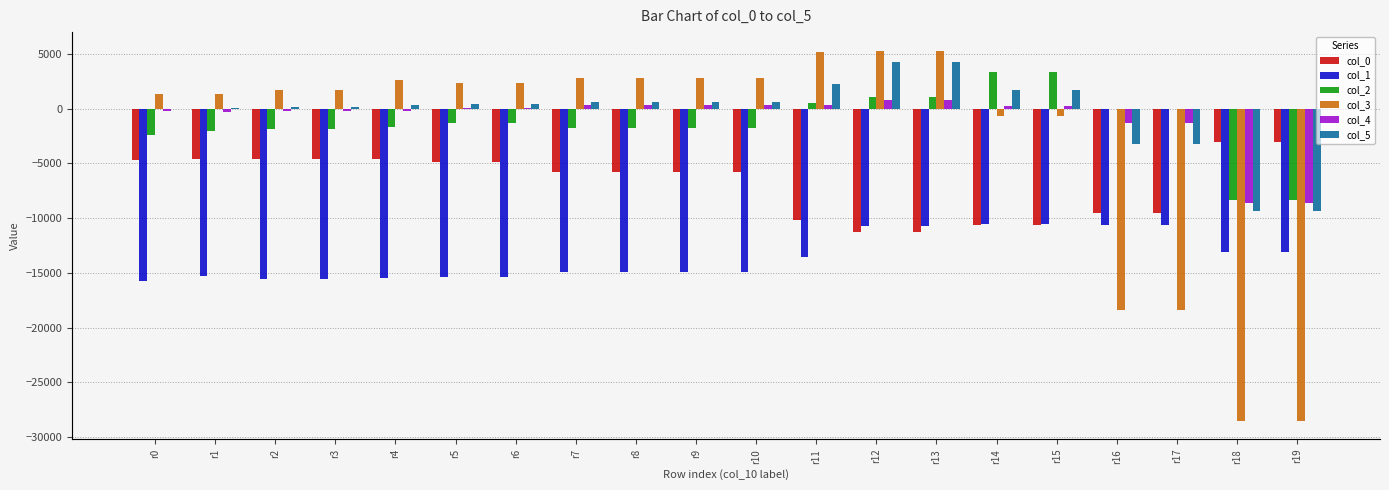

Reading left to right, transcribe all the data shown in this chart.

col_0: r0=-4716	r1=-4624	r2=-4552	r3=-4552	r4=-4556	r5=-4860	r6=-4860	r7=-5796	r8=-5796	r9=-5796	r10=-5796	r11=-10136	r12=-11256	r13=-11256	r14=-10660	r15=-10660	r16=-9488	r17=-9488	r18=-3048	r19=-3048
col_1: r0=-15743	r1=-15323	r2=-15539	r3=-15539	r4=-15467	r5=-15403	r6=-15403	r7=-14931	r8=-14931	r9=-14931	r10=-14931	r11=-13575	r12=-10683	r13=-10683	r14=-10519	r15=-10519	r16=-10643	r17=-10643	r18=-13111	r19=-13111
col_2: r0=-2376	r1=-2032	r2=-1828	r3=-1828	r4=-1668	r5=-1340	r6=-1340	r7=-1740	r8=-1740	r9=-1740	r10=-1740	r11=520	r12=1048	r13=1048	r14=3372	r15=3372	r16=-12	r17=-12	r18=-8340	r19=-8340
col_3: r0=1385	r1=1350	r2=1672	r3=1672	r4=2609	r5=2360	r6=2360	r7=2806	r8=2806	r9=2806	r10=2806	r11=5233	r12=5316	r13=5316	r14=-699	r15=-699	r16=-18440	r17=-18440	r18=-28506	r19=-28506
col_4: r0=-241	r1=-322	r2=-222	r3=-222	r4=-192	r5=50	r6=50	r7=345	r8=345	r9=345	r10=345	r11=344	r12=761	r13=761	r14=281	r15=281	r16=-1346	r17=-1346	r18=-8576	r19=-8576
col_5: r0=-3	r1=64	r2=165	r3=165	r4=348	r5=462	r6=462	r7=619	r8=619	r9=619	r10=619	r11=2296	r12=4283	r13=4283	r14=1711	r15=1711	r16=-3184	r17=-3184	r18=-9388	r19=-9388